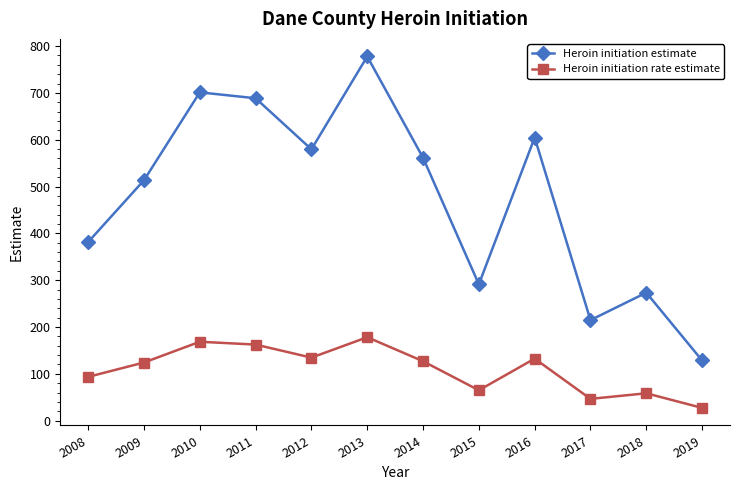

Does the chart have visible grid lines?

No